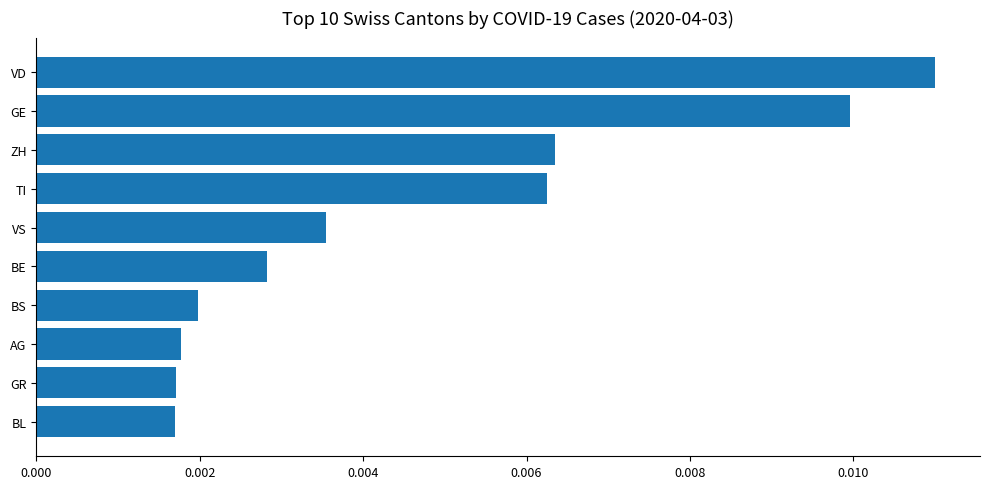

Count the values in the range 0 to 1.

10